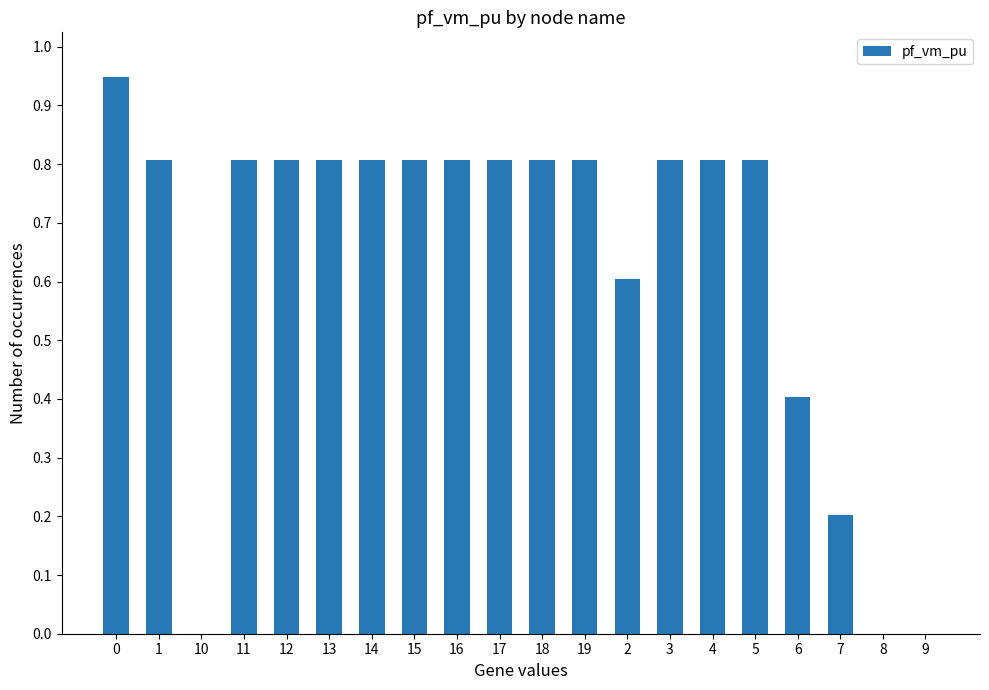

Is it true that the value at 9 is 0.5?

False